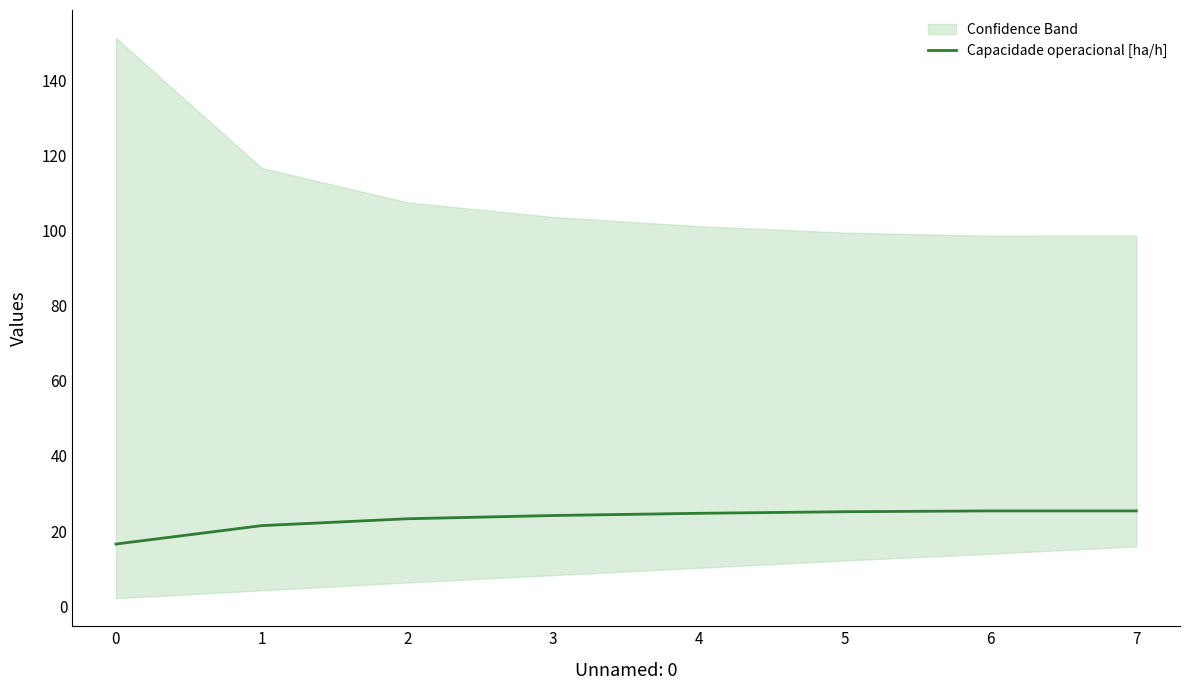

What is the sum of all values?

185.9